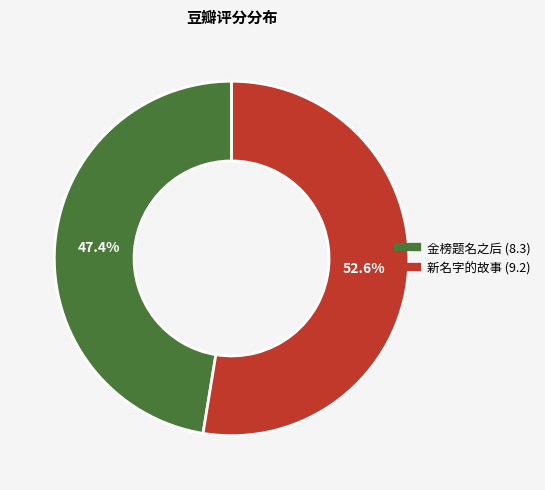

Combined, what portion of the pie is 新名字的故事 and 金榜题名之后?

100.0%